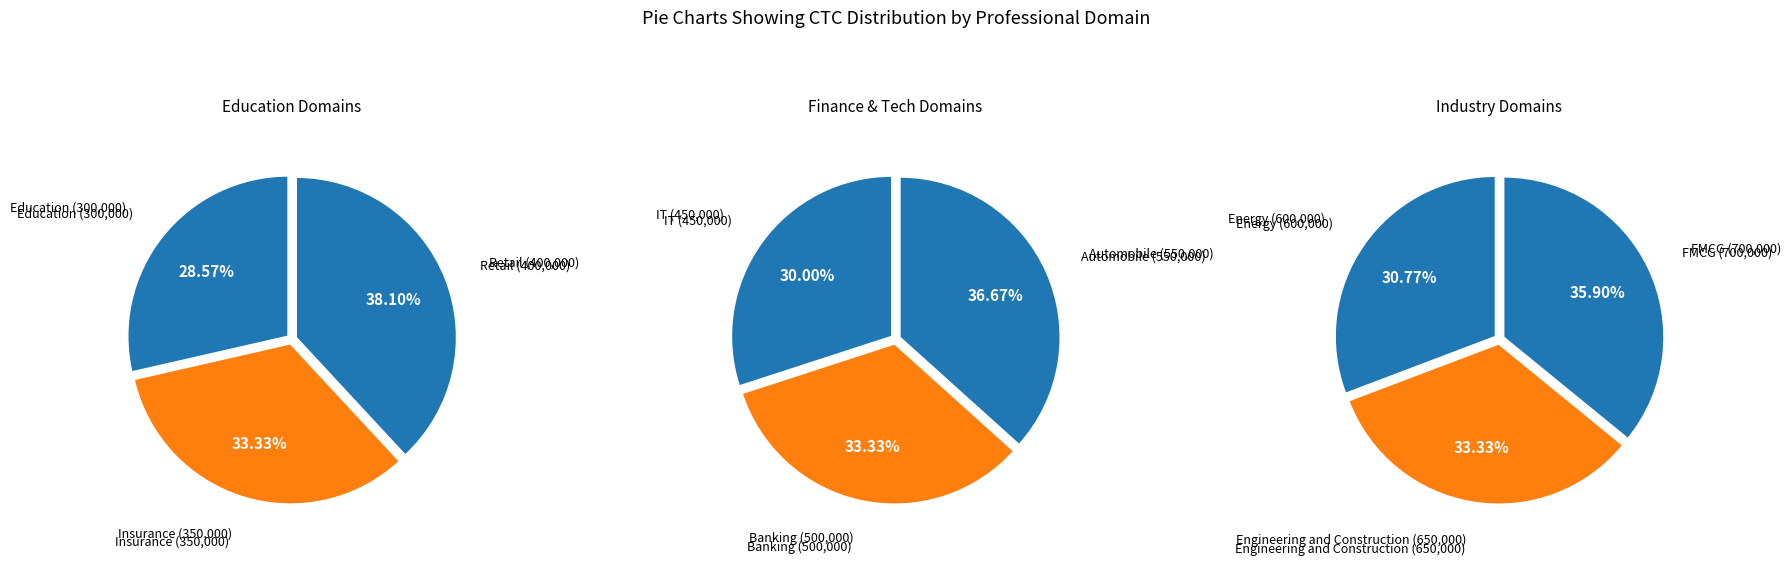

What is the smallest slice in the pie chart?

Education